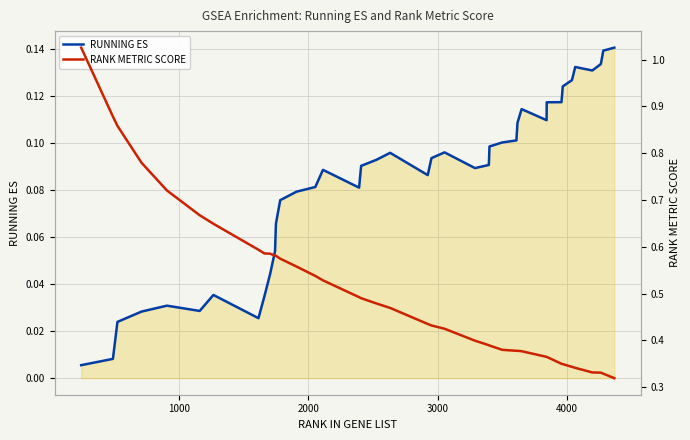

The value of RANK METRIC SCORE at 1000 is 1.2. True or false?

False